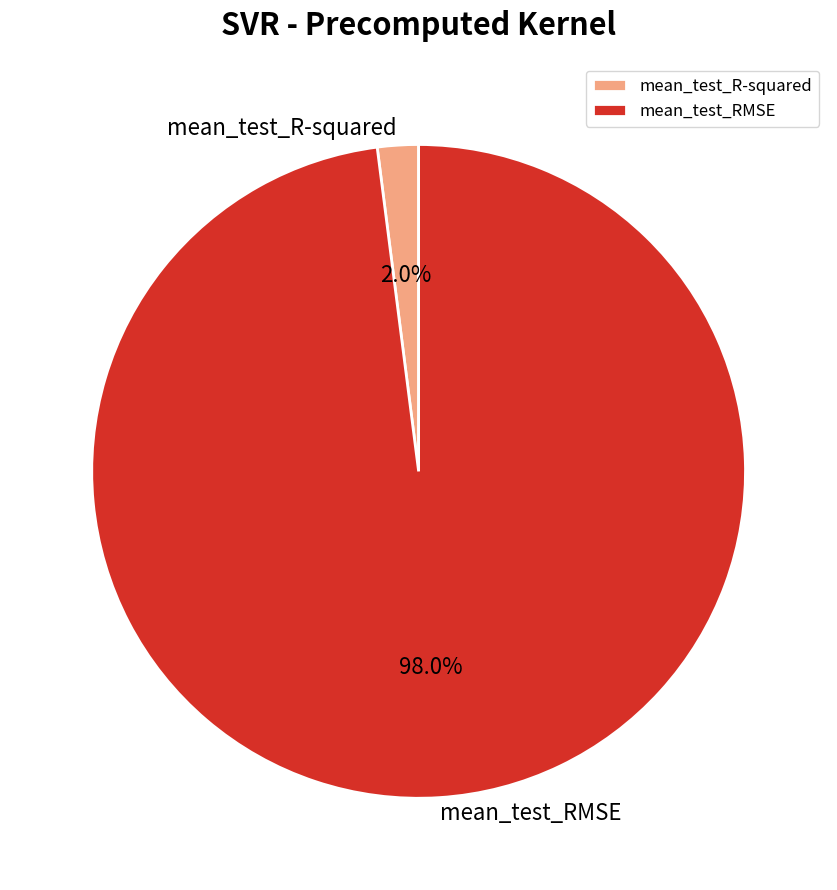

To the nearest percent, what percentage of the pie is mean_test_R-squared?

2%